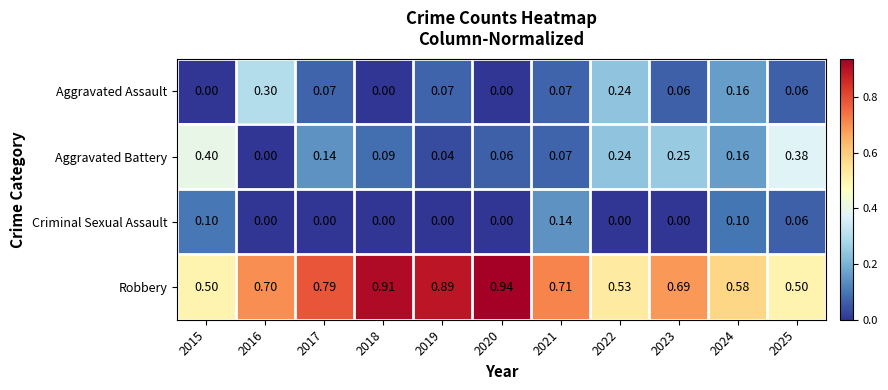

Which series has the largest range (max minus min)?

Robbery